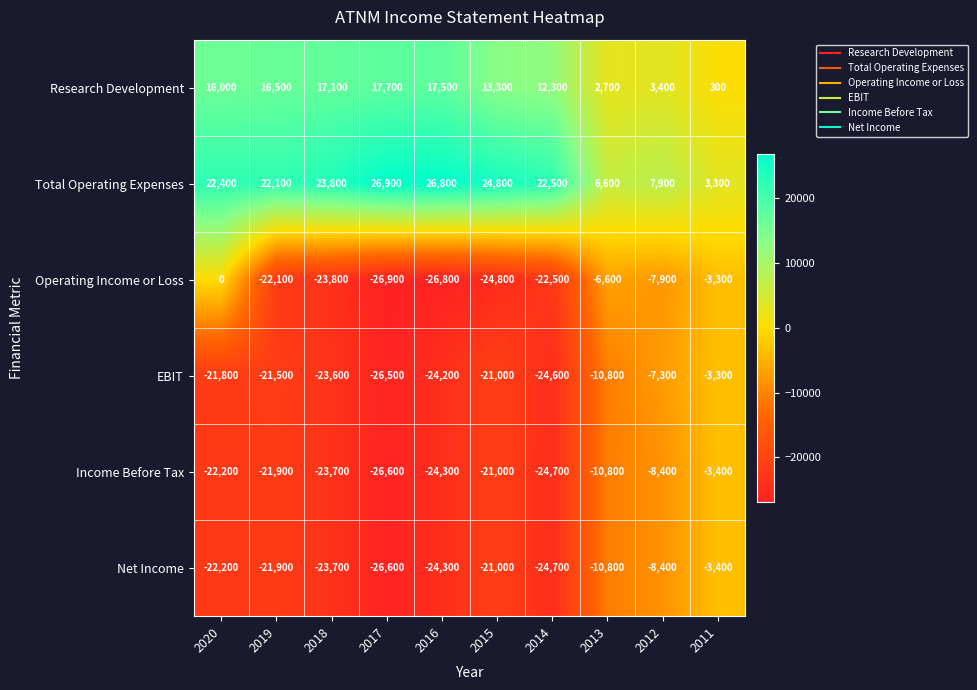

Which series has the widest spread of values?

Operating Income or Loss